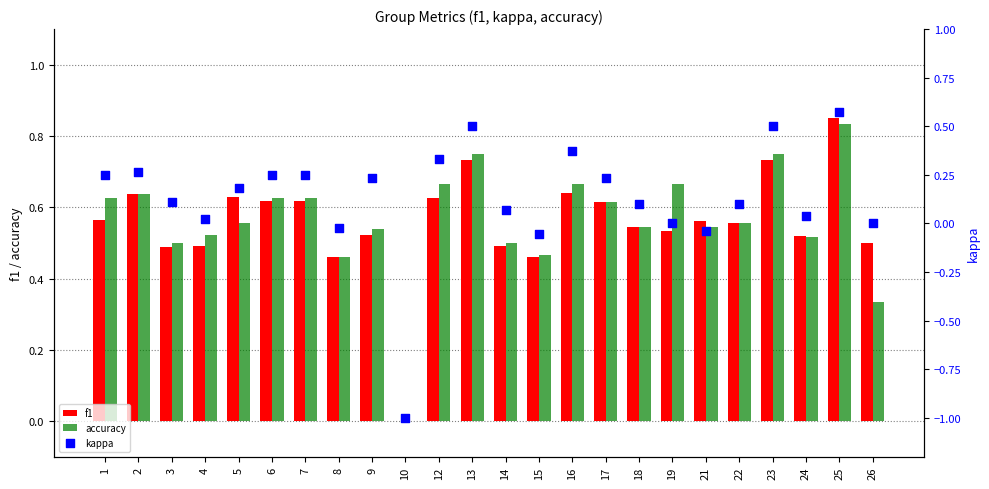

Which series reaches the minimum Y coordinate?

kappa